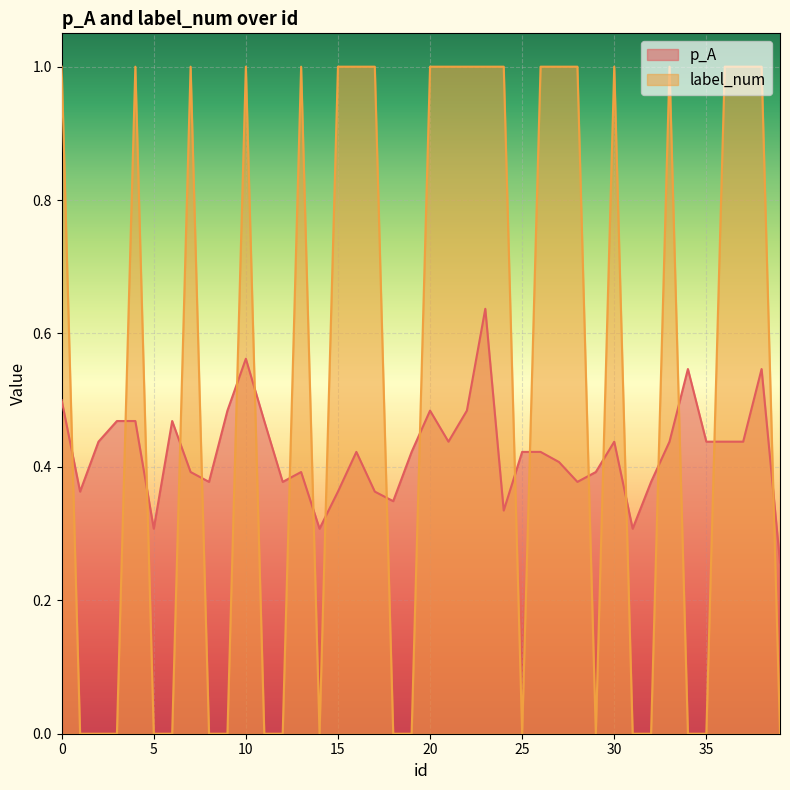

What is the average value of the p_A series?

0.4